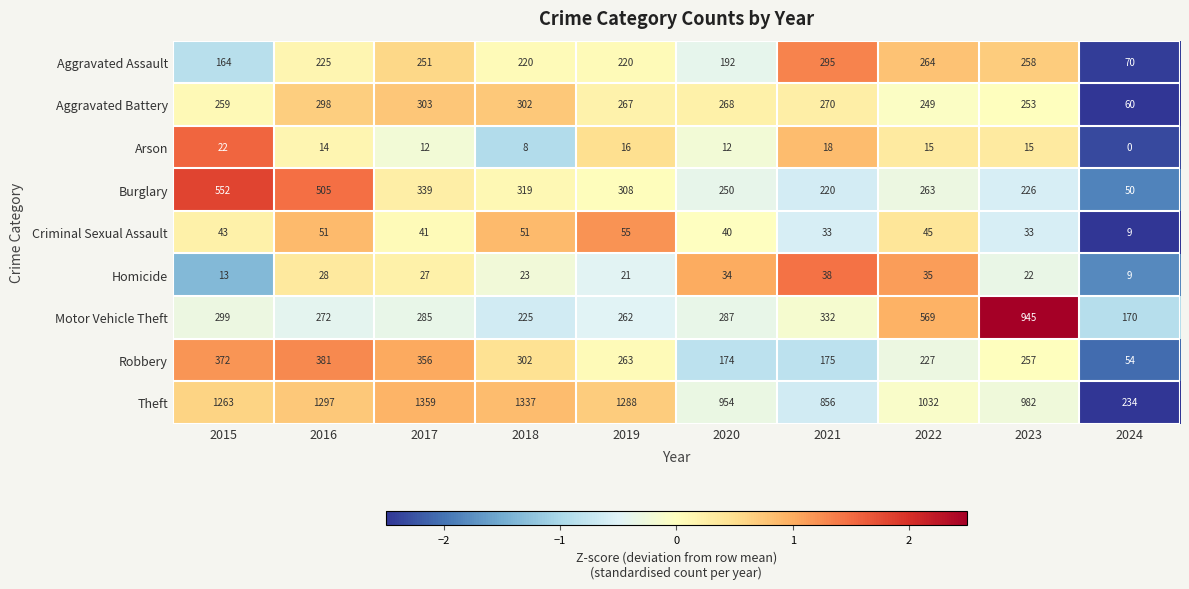

Rank the categories by Homicide value from lowest to highest.

2024, 2015, 2019, 2023, 2018, 2017, 2016, 2020, 2022, 2021